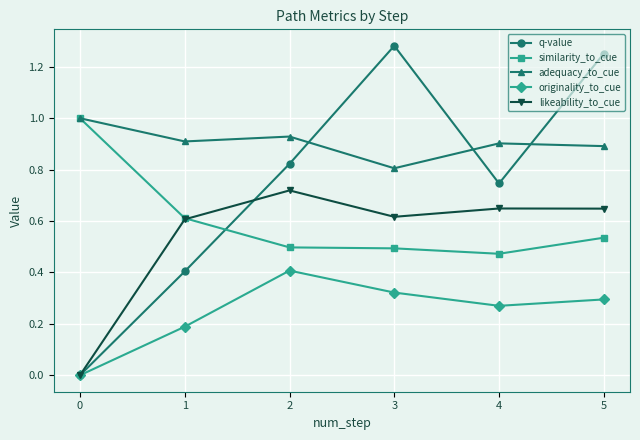

What is the sum of all originality_to_cue values?

1.5